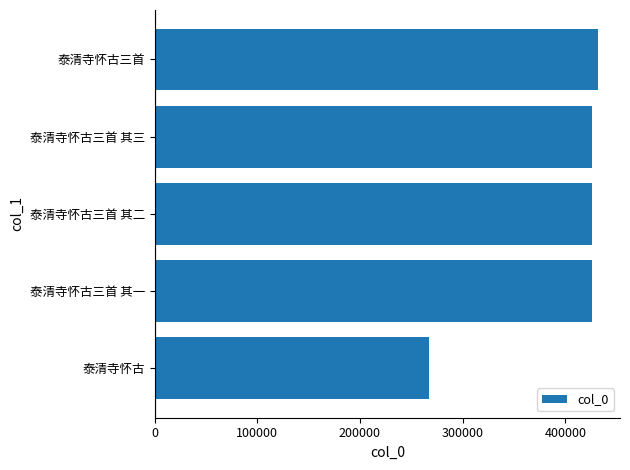

What is the average value?

395483